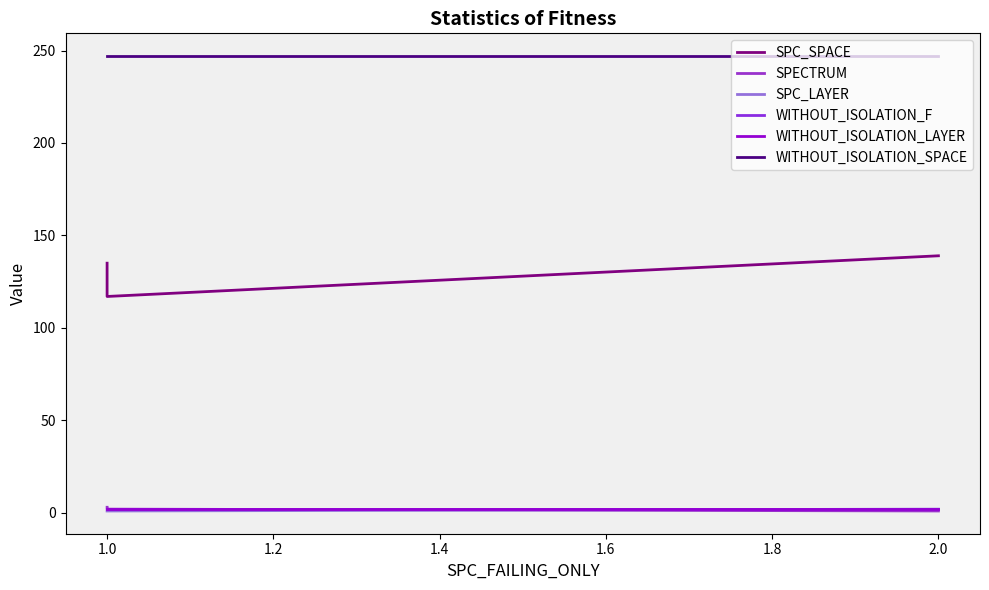

What is the maximum value for SPC_SPACE?

139